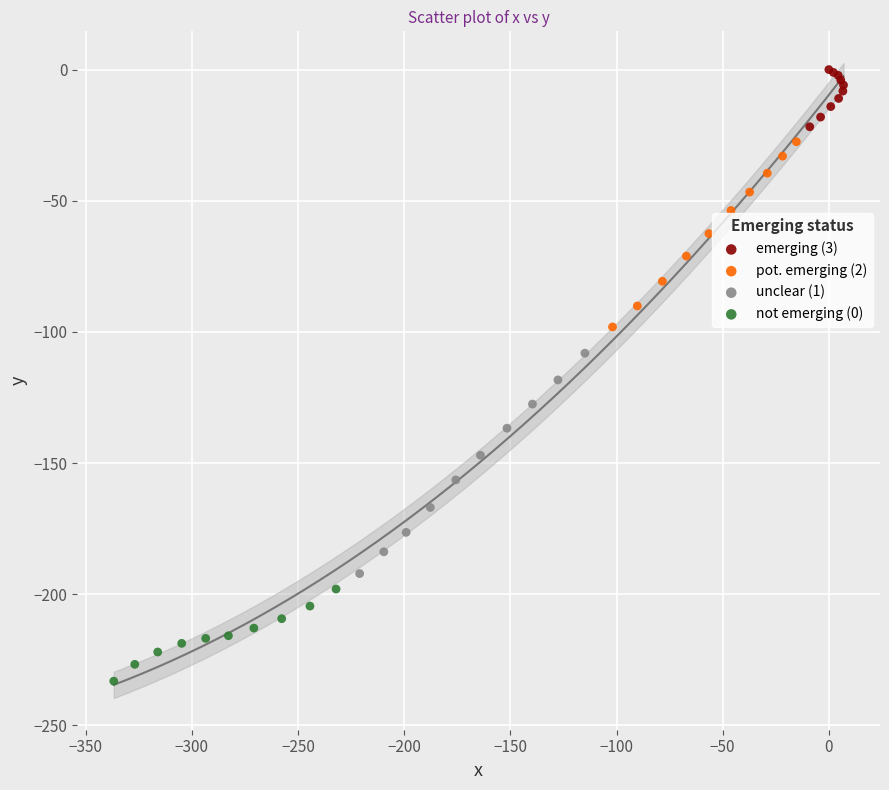

What are all the series names shown in the legend?

emerging (3), pot. emerging (2), unclear (1), not emerging (0)